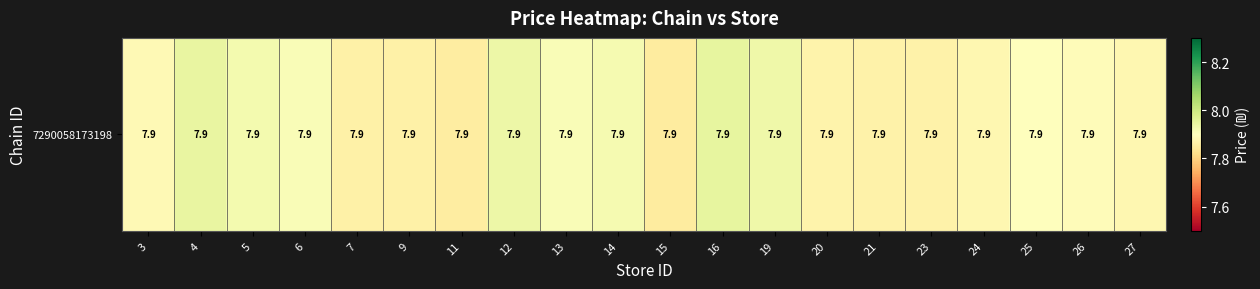

The chart shows a value of 7.9 at 9. True or false?

True